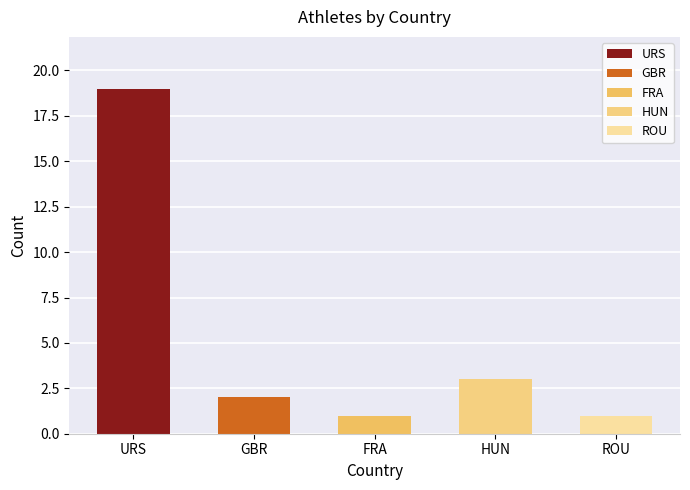

Are the bars horizontal?

No